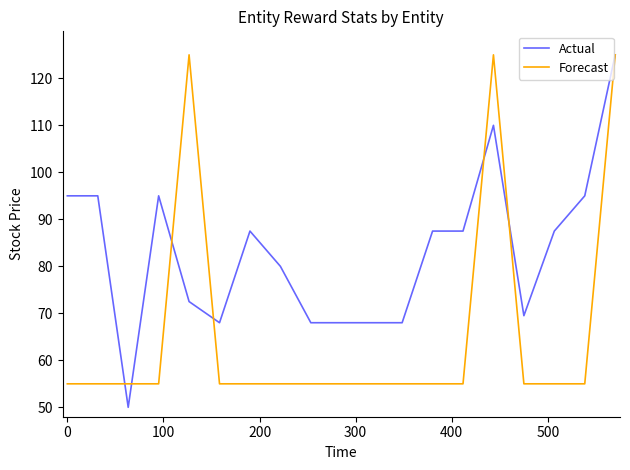

Which series has the largest total across all categories?

Actual